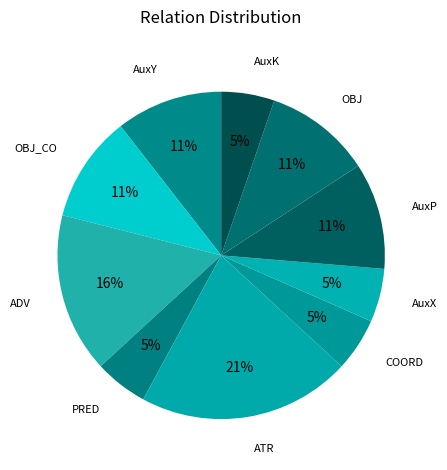

What percentage is the ADV slice, to the nearest percent?

16%